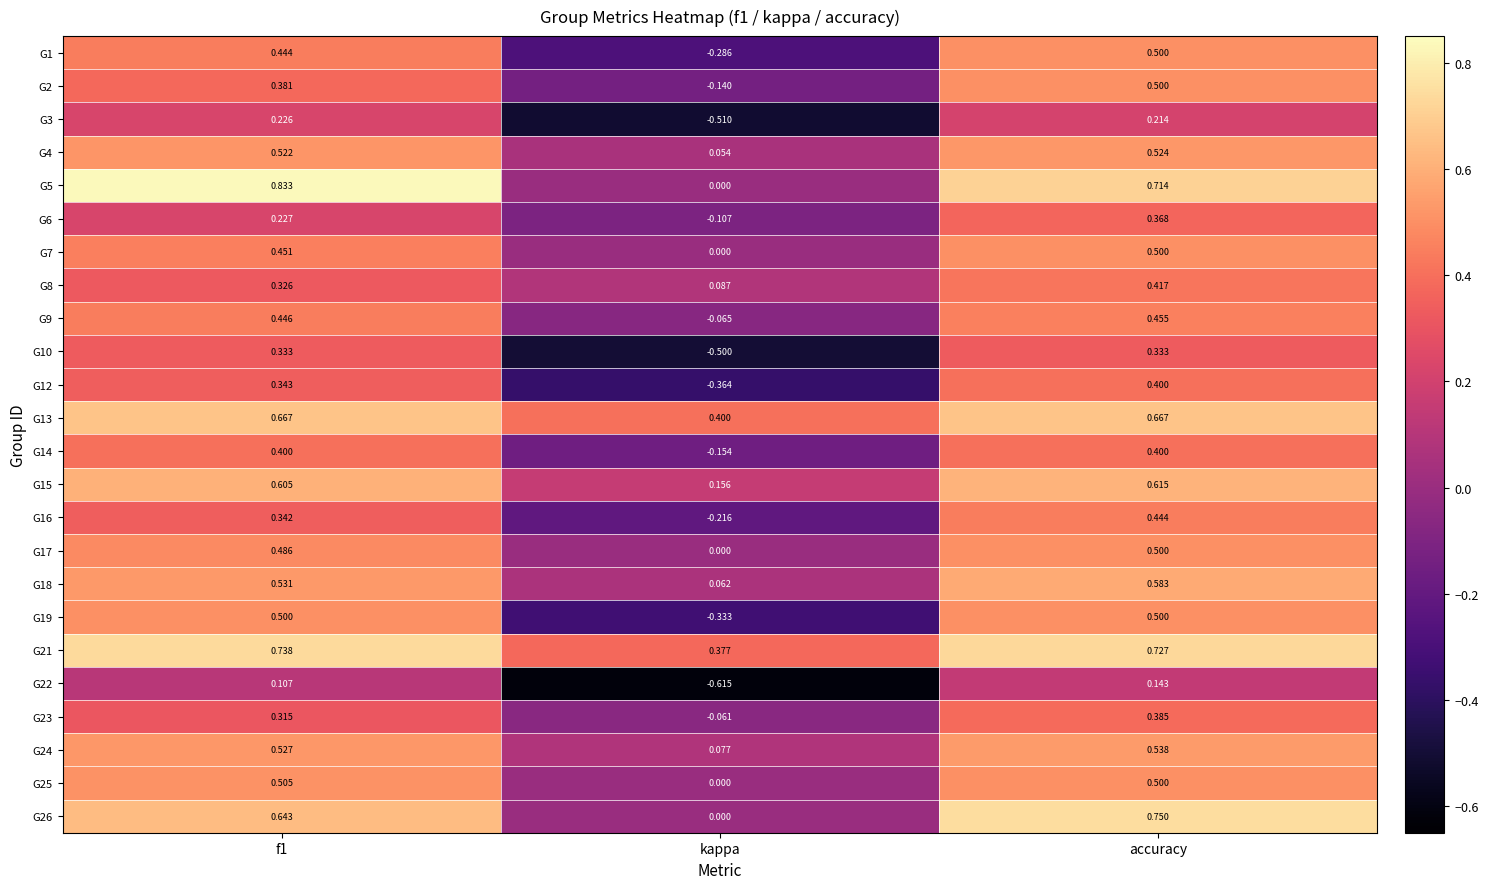

At which category is the sum across all series the highest?

accuracy